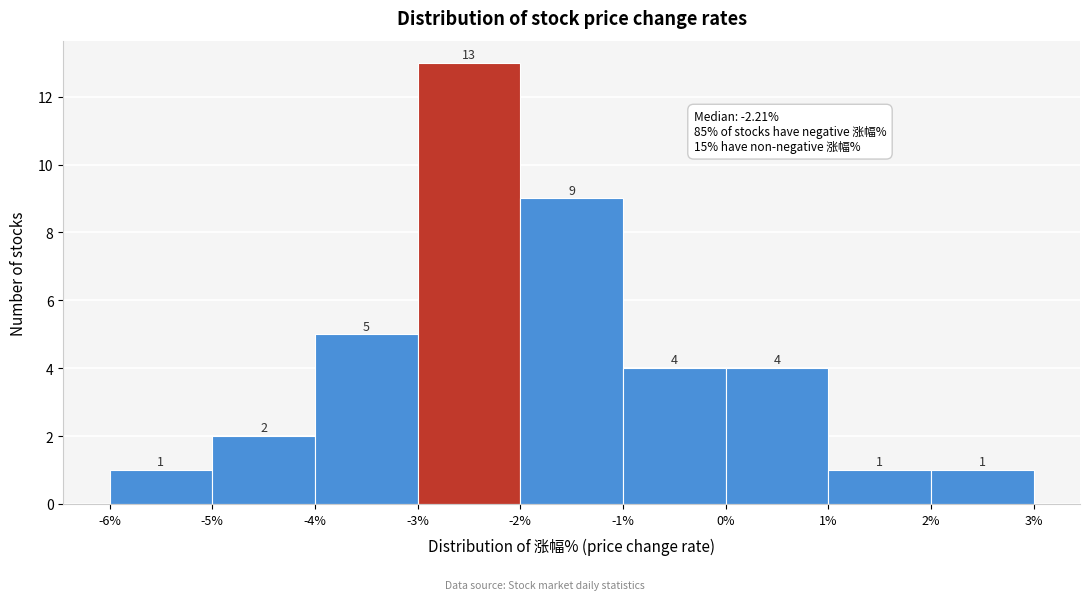

Reading left to right, transcribe this chart: for each bar, give the range it covers on the x-axis and its height.

-6% to -5%: 1
-5% to -4%: 2
-4% to -3%: 5
-3% to -2%: 13
-2% to -1%: 9
-1% to 0%: 4
0% to 1%: 4
1% to 2%: 1
2% to 3%: 1